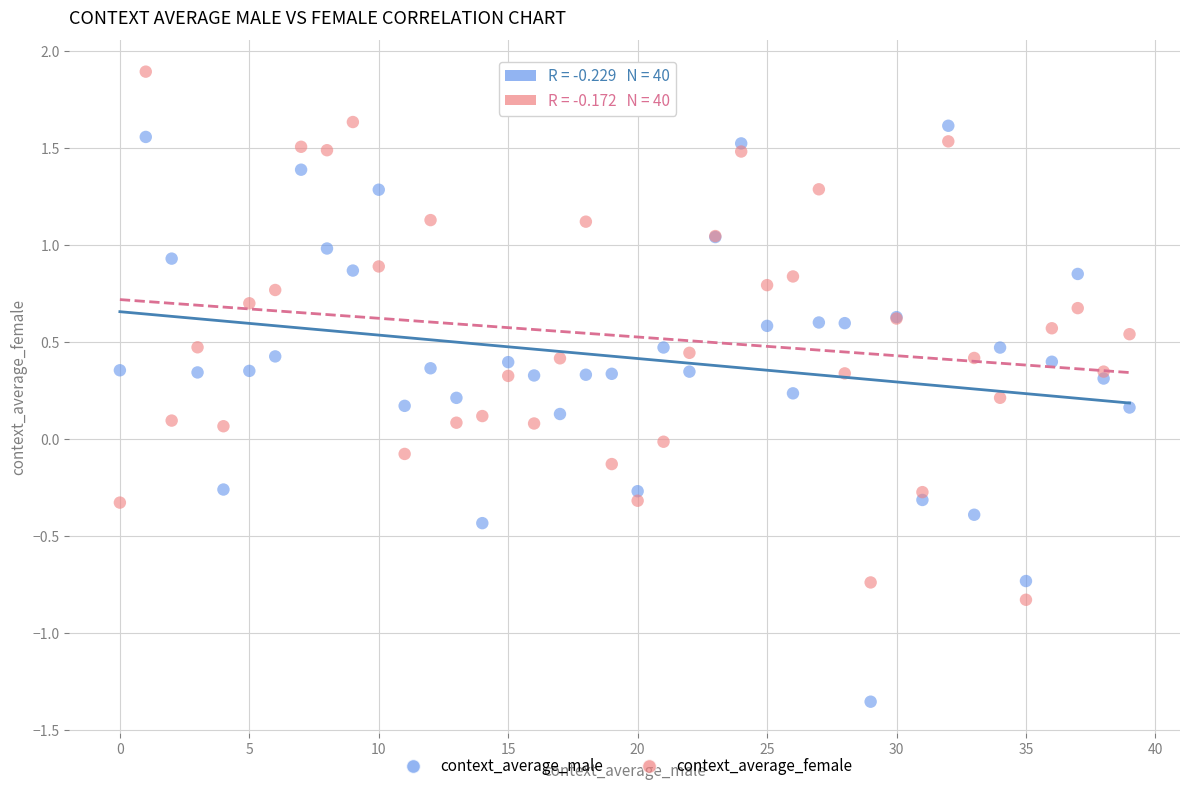

Which series reaches the maximum Y coordinate?

context_average_female